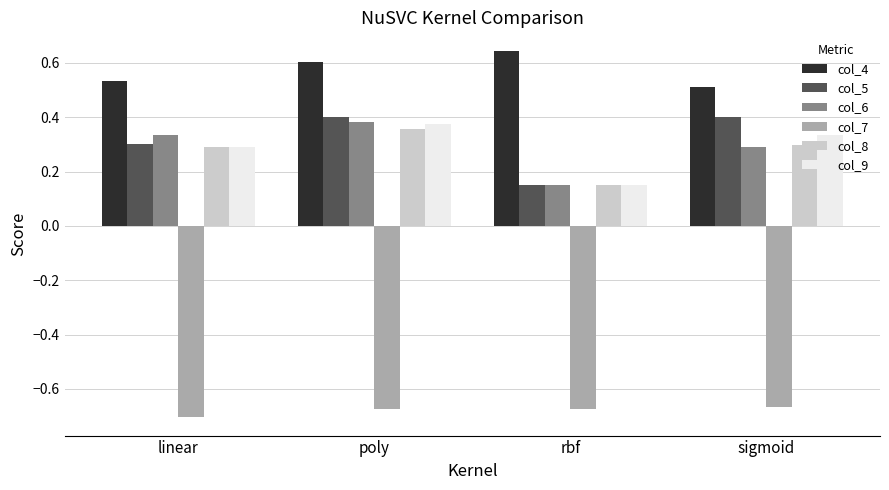

What is the sum of all col_7 values?

-2.7